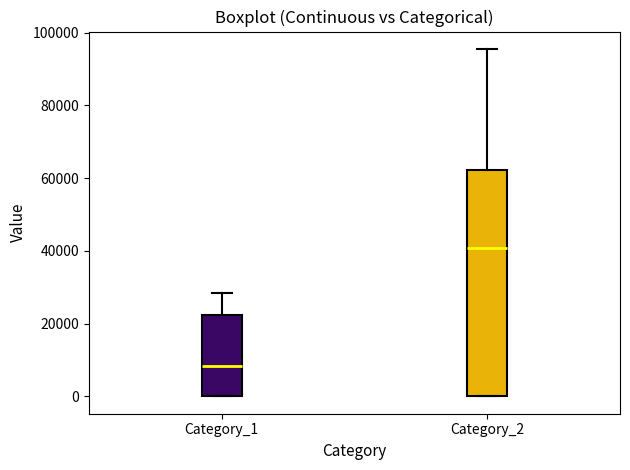

Which box has the lowest median line?

Category_1